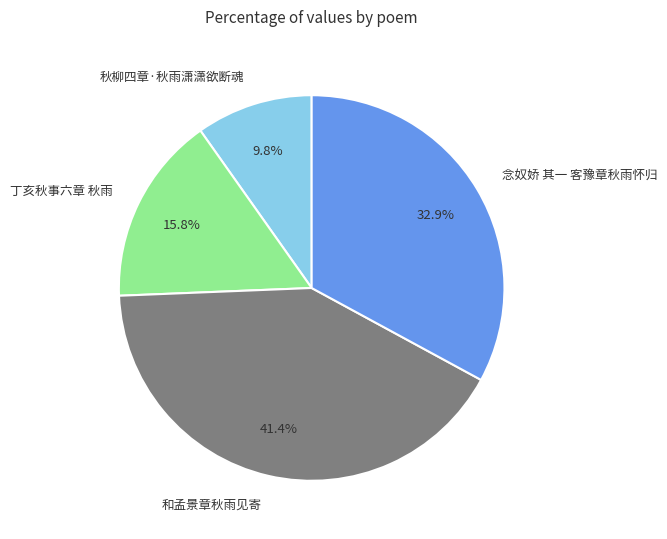

Count the number of slices in the pie.

4